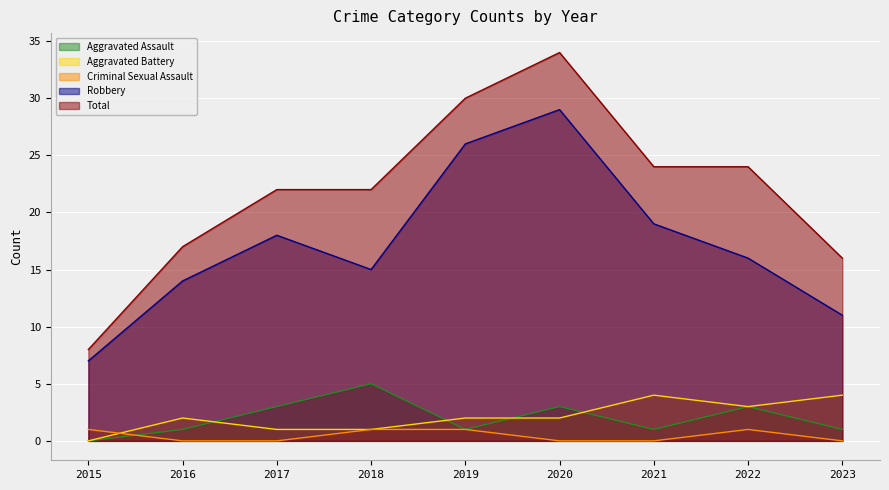

True or false: Total and Aggravated Battery cross at least once.

False